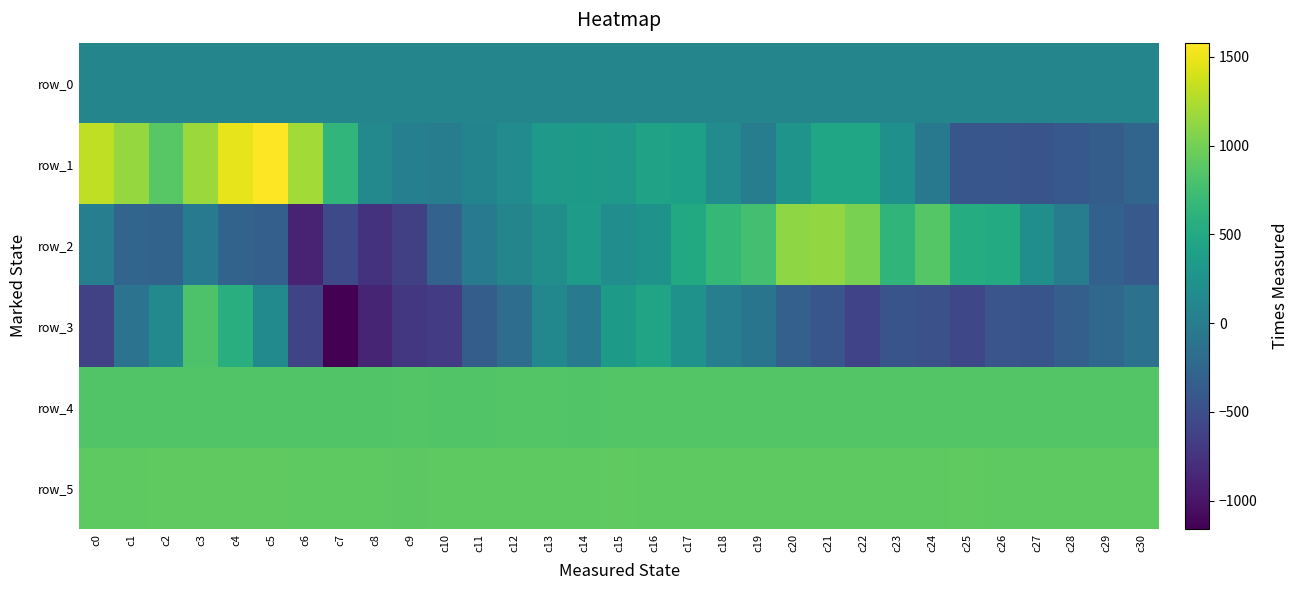

What is the lowest value of the row_5 series?

893.0